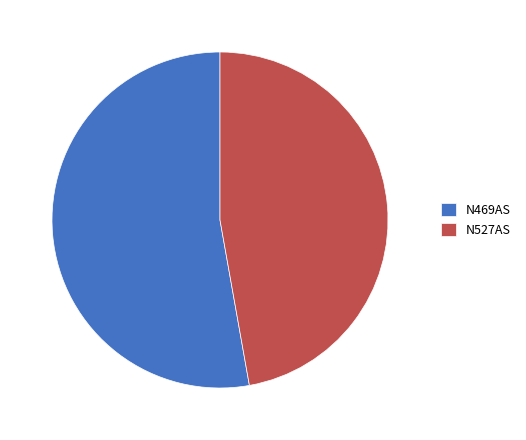

Combined, do N469AS and N527AS account for over 50%?

Yes